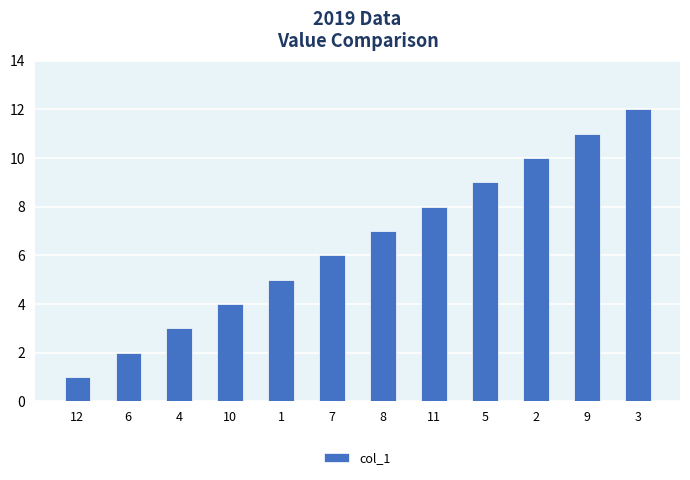

What is the ratio of the value at 10 to the value at 8?

0.6